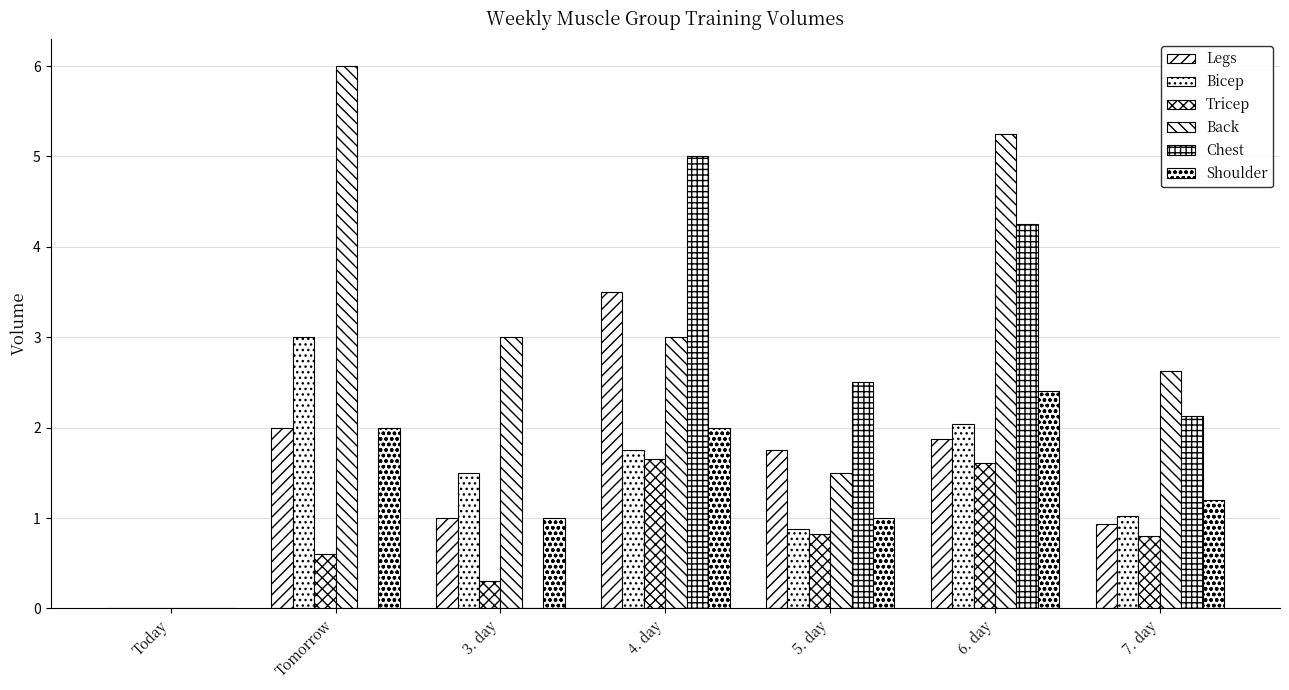

How many values in Tricep are above zero?

6